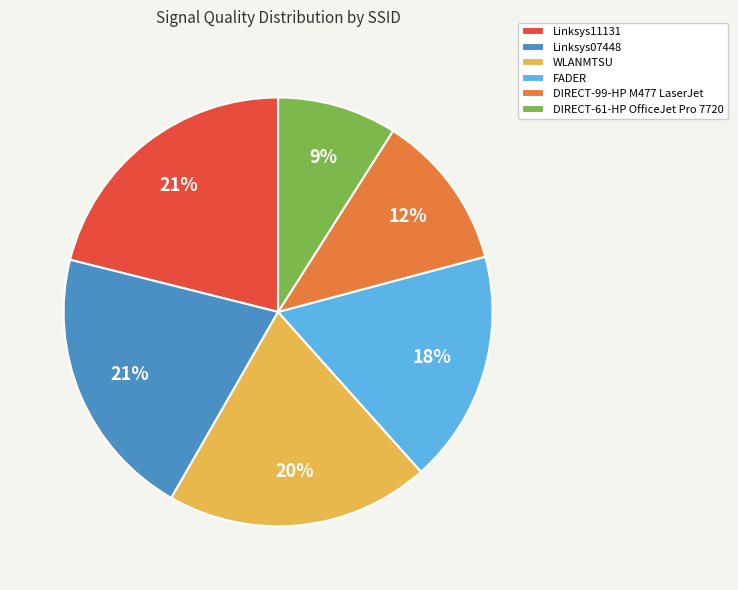

To the nearest percent, what portion does Linksys11131 represent?

21%